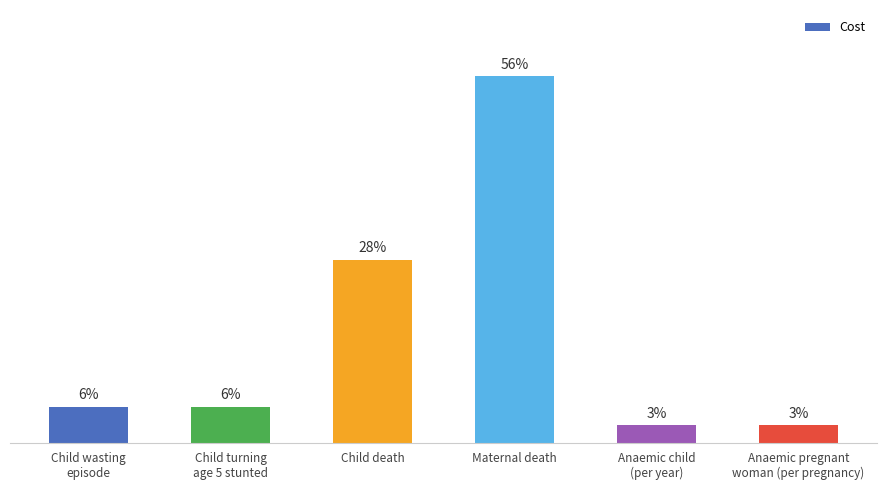

True or false: the data shows 14 at Child wasting
episode.

False